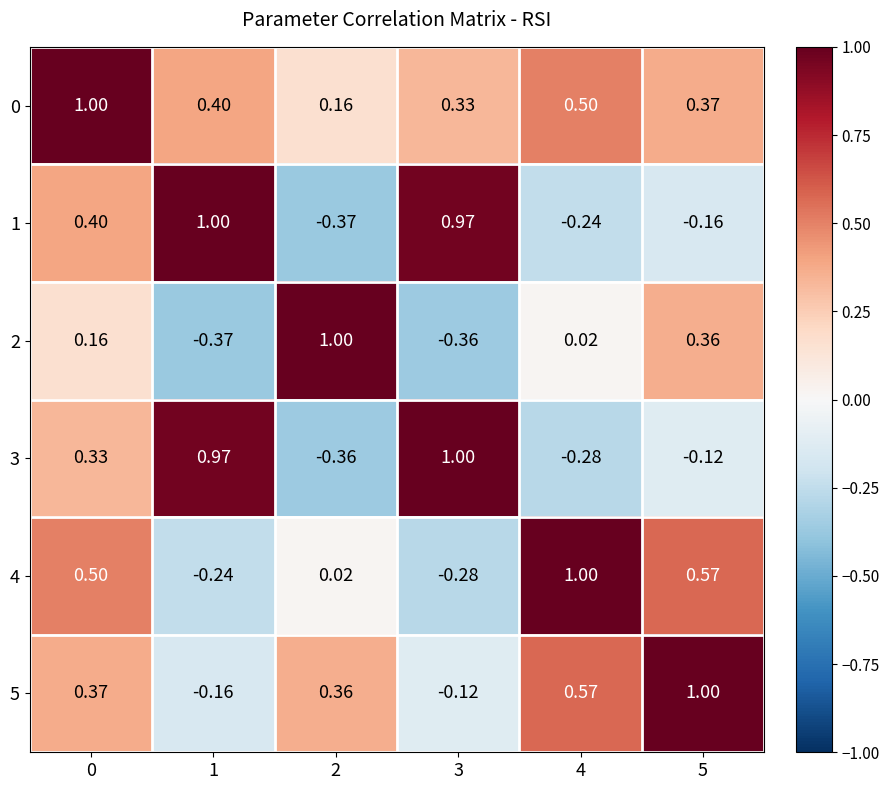

Is the value of 1 at 2 greater than the value of 0 at 5?

No